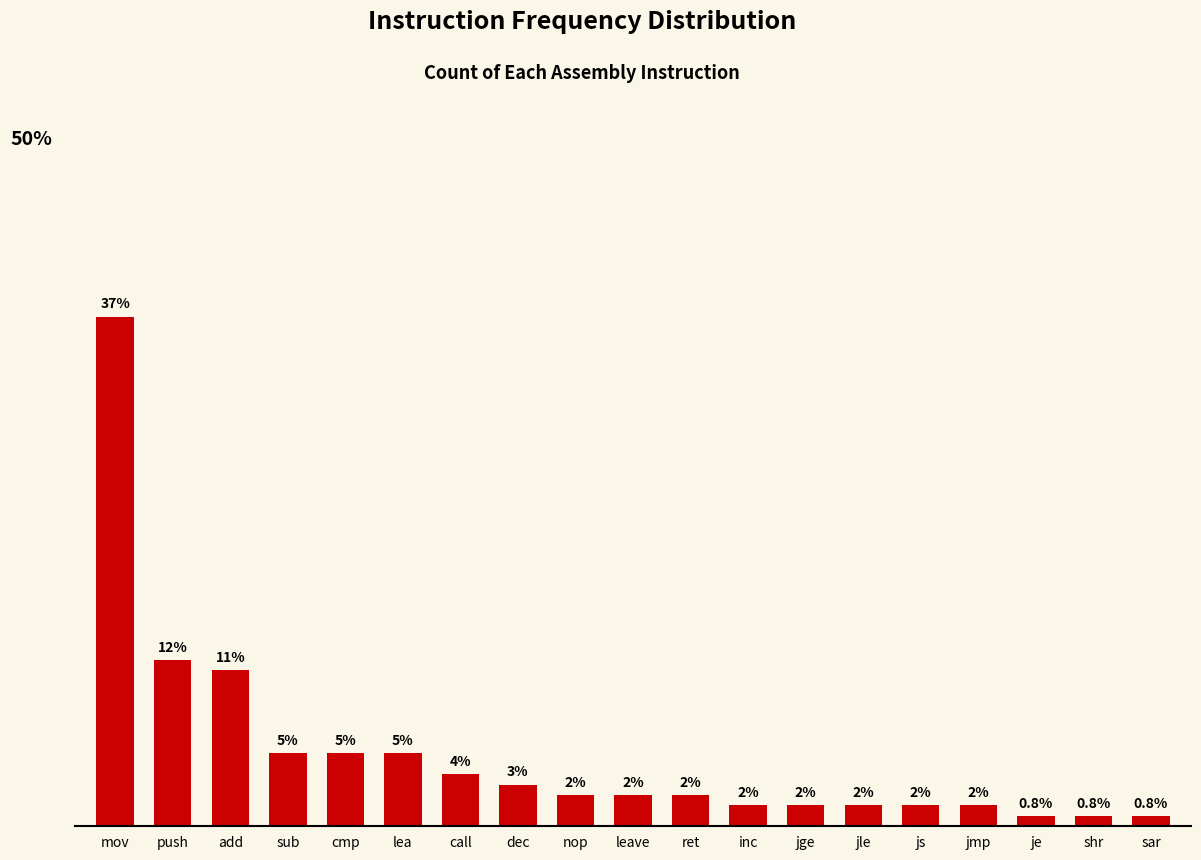

Does the chart contain stacked bars?

No